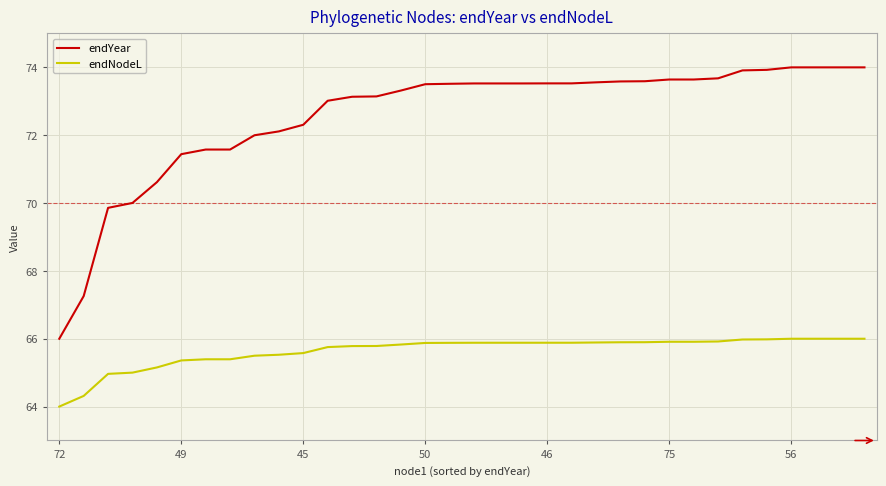

What are all the series names shown in the legend?

endYear, endNodeL